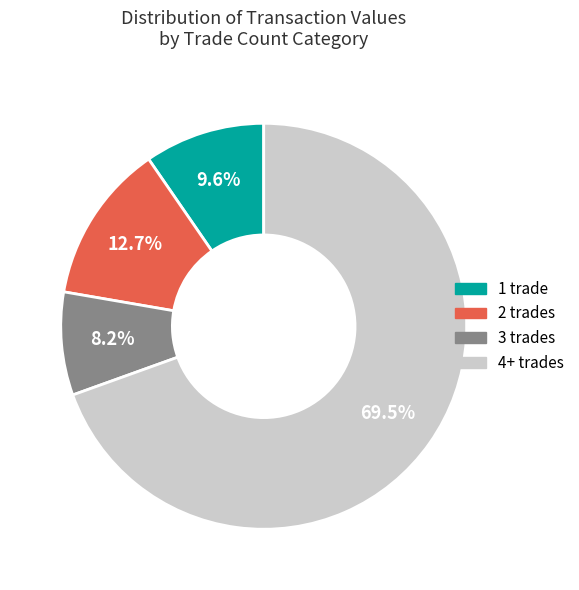

Does any single category account for the majority?

Yes